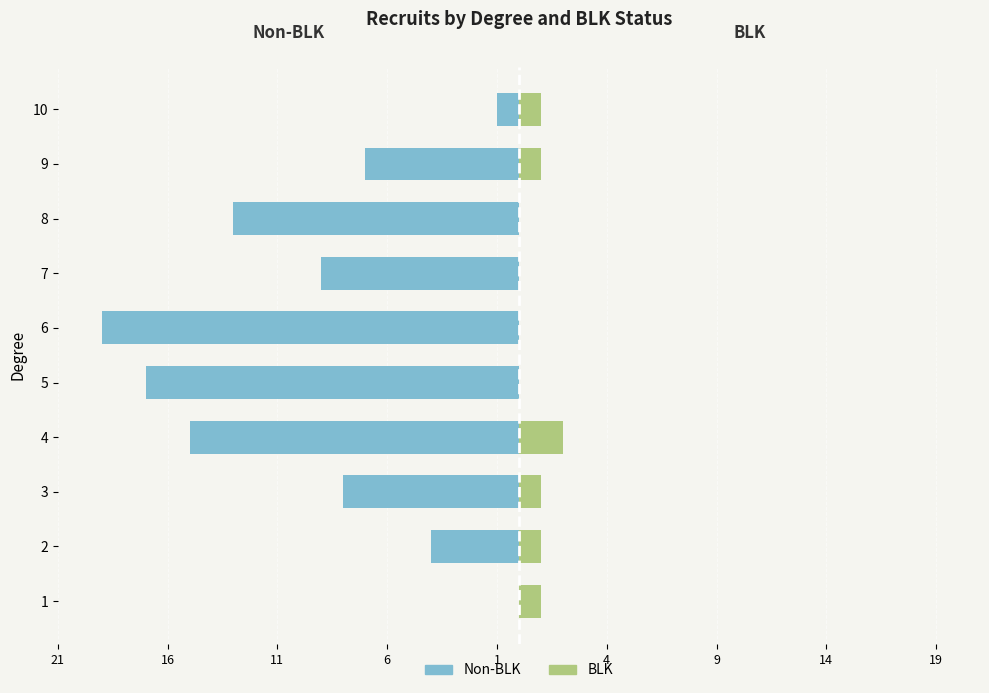

Reading left to right, what are all the values shown in this chart?

Non-BLK: 0	-4	-8	-15	-17	-19	-9	-13	-7	-1
BLK: 1	1	1	2	0	0	0	0	1	1